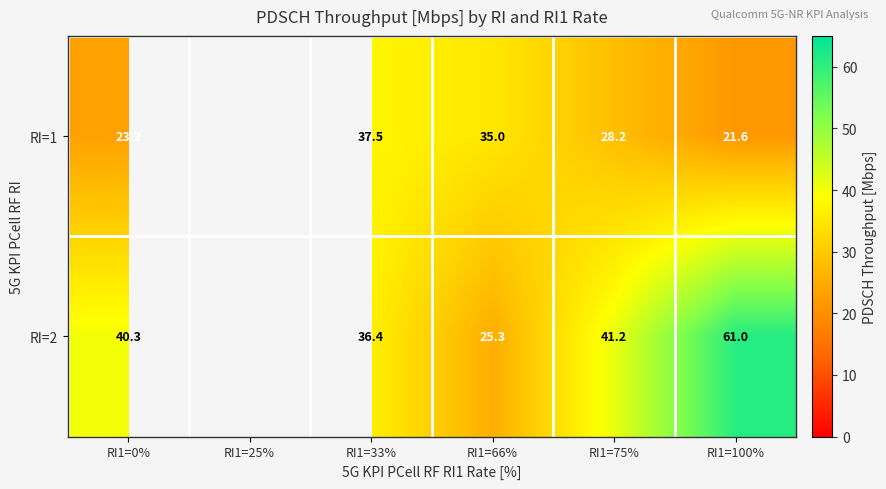

Is the value of RI=1 at RI1=75% greater than the value of RI=2 at RI1=66%?

Yes